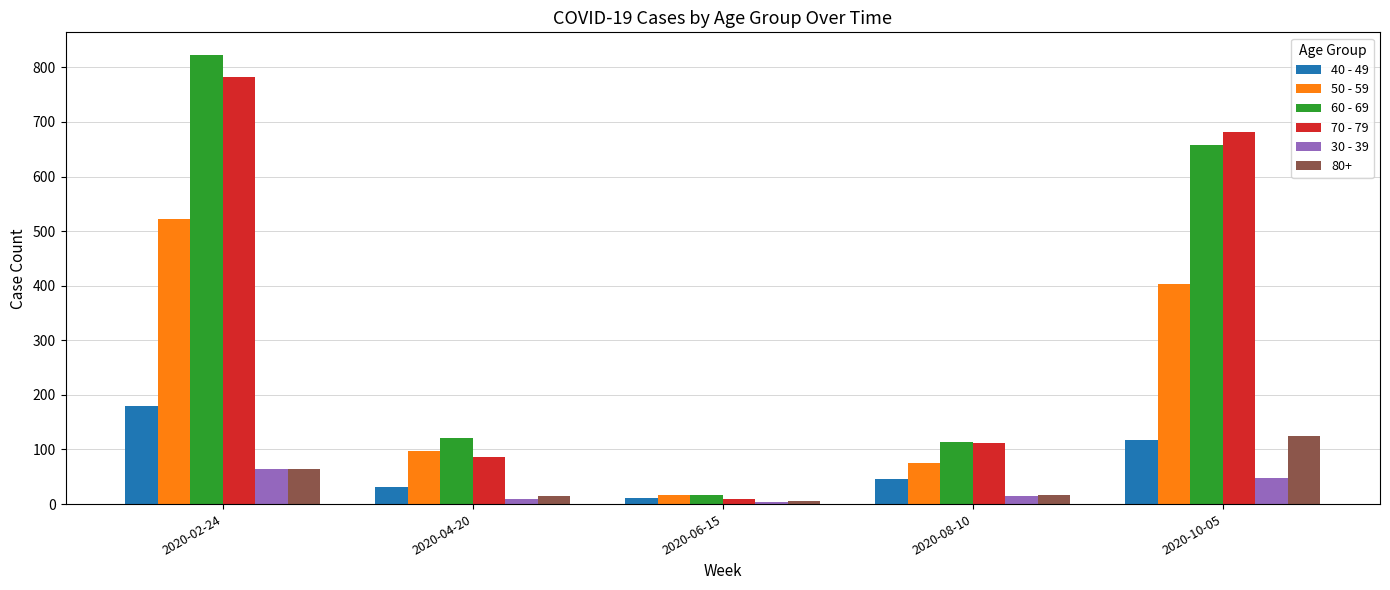

What value does the 40 - 49 series have at 2020-10-05, to the nearest 50?

100